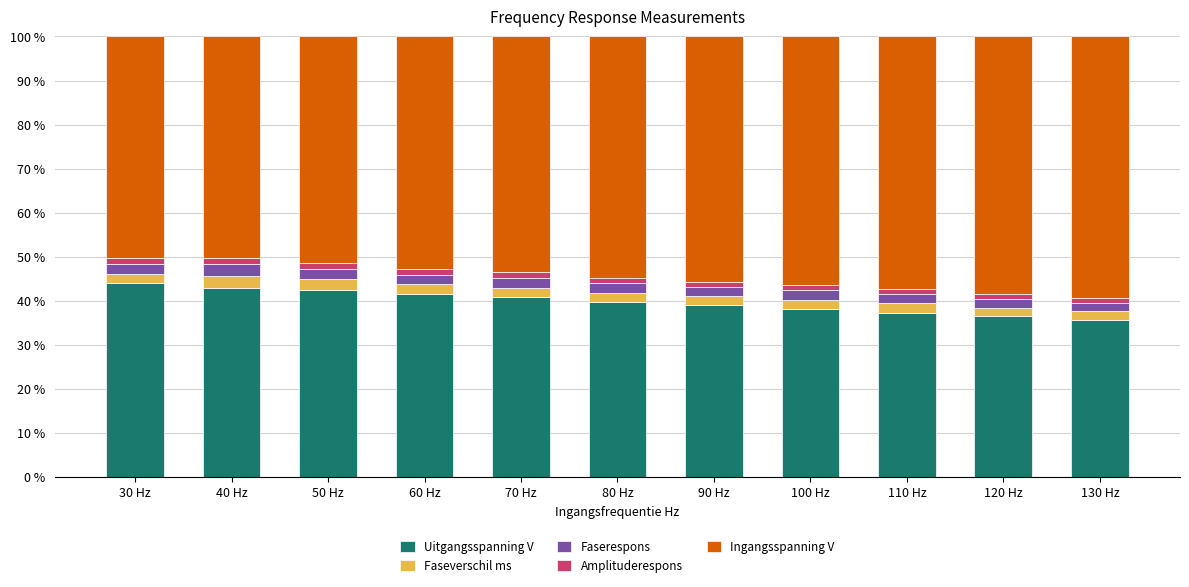

The value of Uitgangsspanning V at 110 Hz is 53.5. True or false?

False